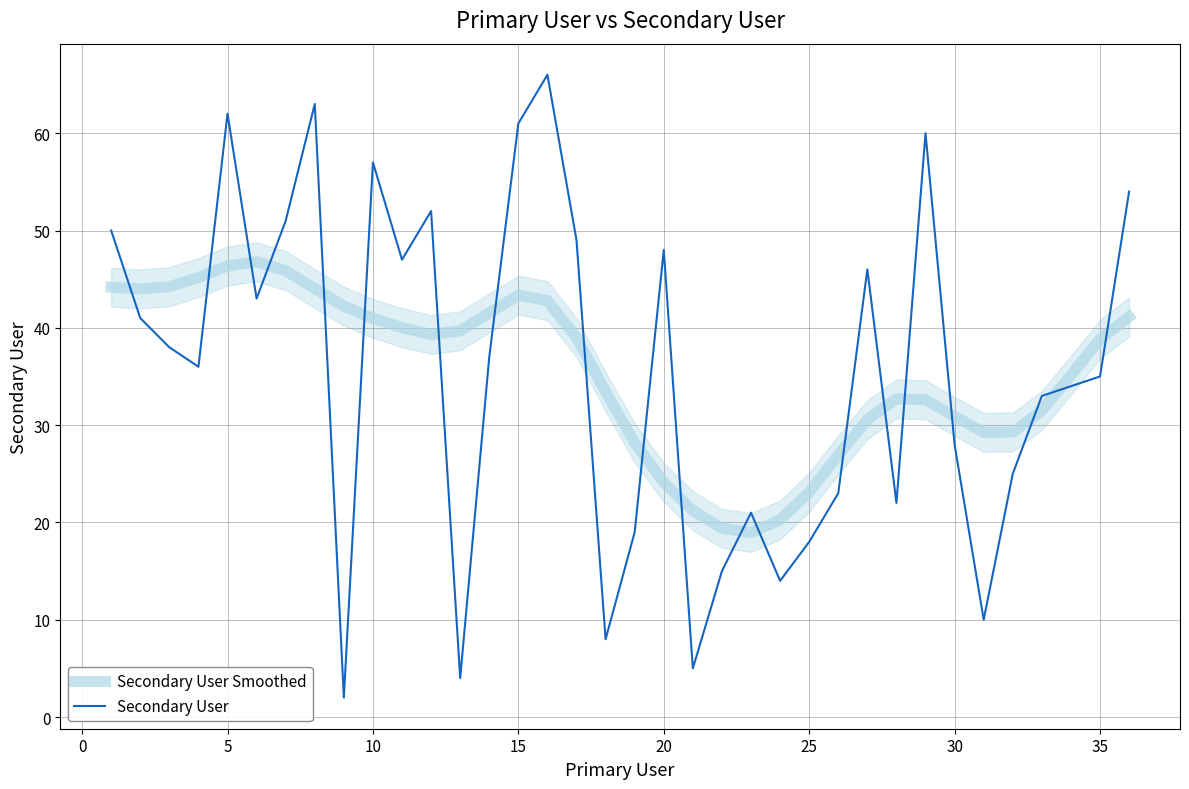

Is it true that Secondary User equals 64.7 at 20?

False